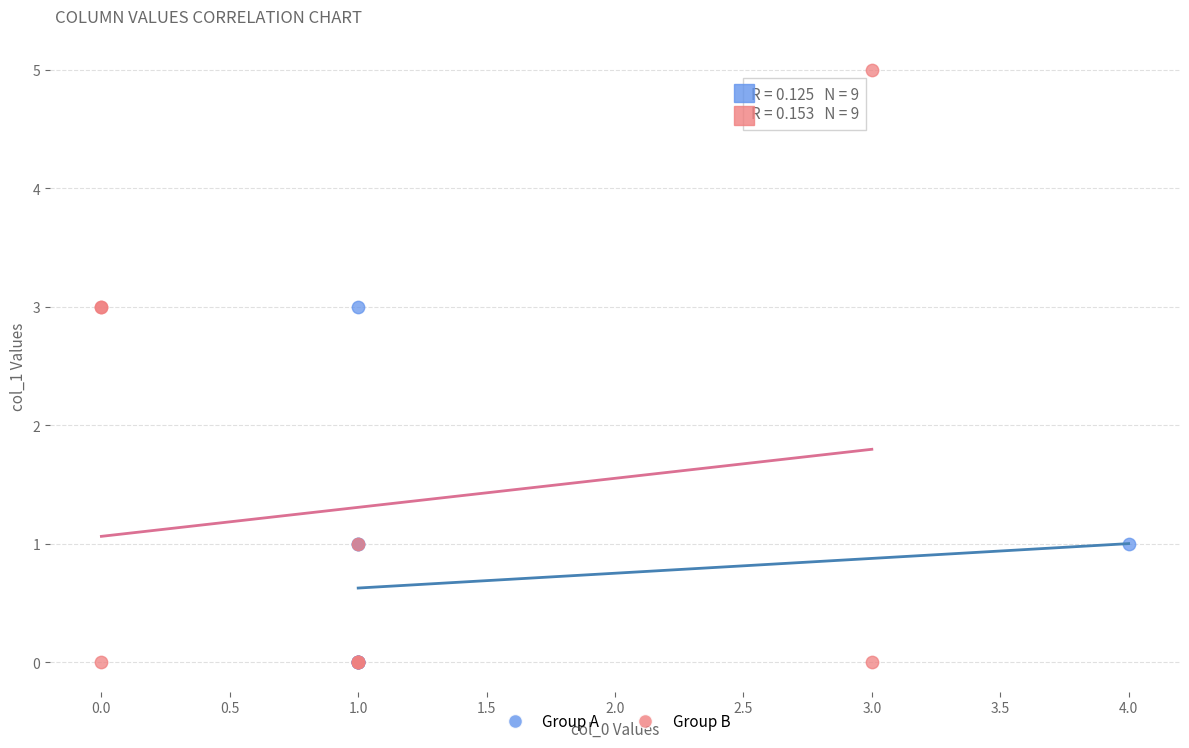

Which series reaches the maximum Y coordinate?

Group B